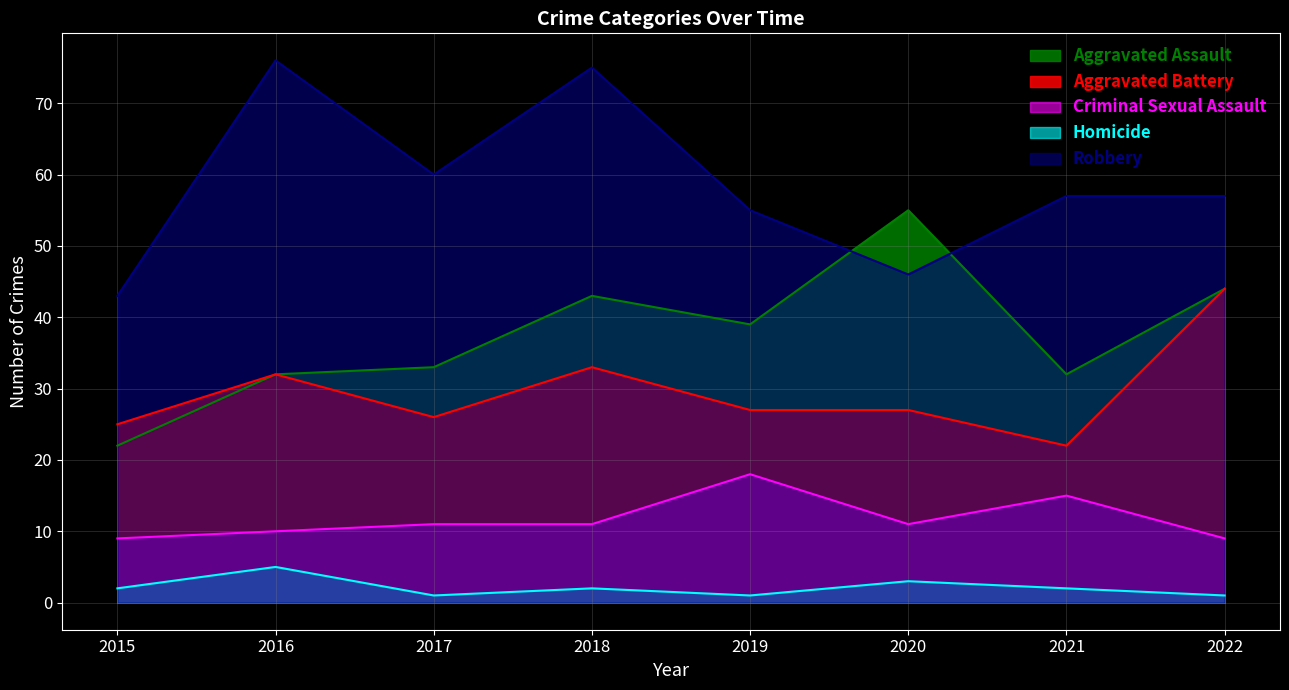

At 2019, list the series in order from smallest to largest.

Homicide, Criminal Sexual Assault, Aggravated Battery, Aggravated Assault, Robbery